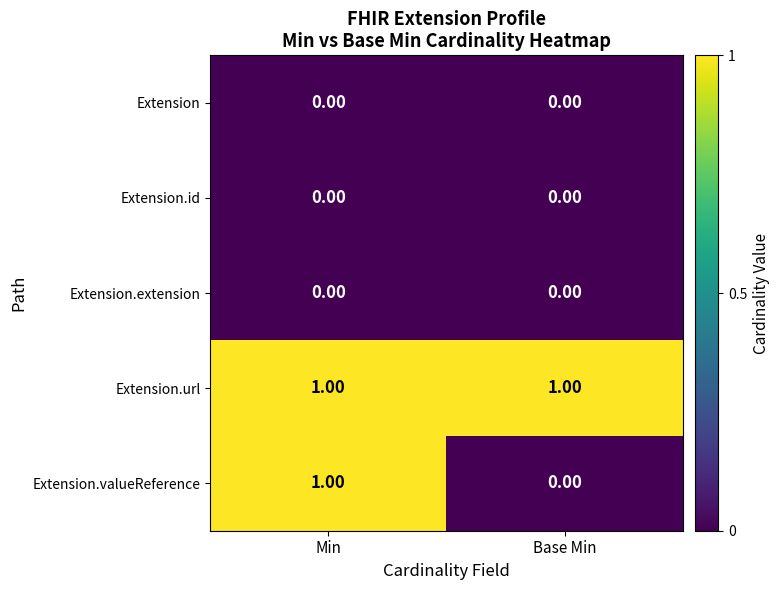

Which series has the largest total across all categories?

Extension.url